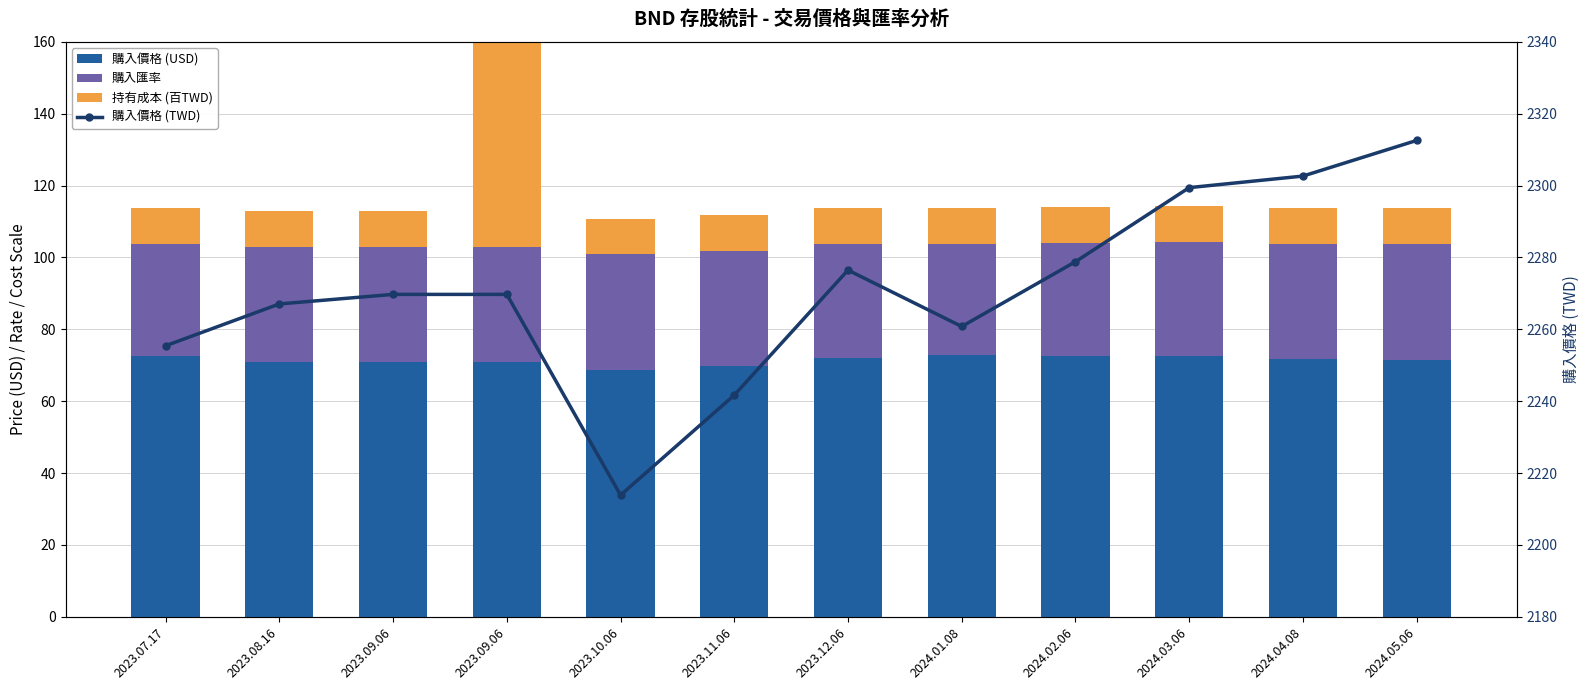

Reading left to right, list all the values displayed in this chart.

購入價格 (USD): 2023.07.17=72.6	2023.08.16=71.0	2023.09.06=70.9	2023.09.06=70.9	2023.10.06=68.5	2023.11.06=69.7	2023.12.06=72.2	2024.01.08=72.8	2024.02.06=72.5	2024.03.06=72.6	2024.04.08=71.6	2024.05.06=71.4
購入匯率: 2023.07.17=31.1	2023.08.16=31.9	2023.09.06=32.0	2023.09.06=32.0	2023.10.06=32.3	2023.11.06=32.2	2023.12.06=31.6	2024.01.08=31.0	2024.02.06=31.4	2024.03.06=31.7	2024.04.08=32.2	2024.05.06=32.4
持有成本 (百TWD): 2023.07.17=10.0	2023.08.16=10.0	2023.09.06=10.0	2023.09.06=100.0	2023.10.06=10.0	2023.11.06=10.0	2023.12.06=10.0	2024.01.08=10.0	2024.02.06=10.0	2024.03.06=10.0	2024.04.08=10.0	2024.05.06=10.0
購入價格 (TWD): 2023.07.17=2255.4	2023.08.16=2267.1	2023.09.06=2269.7	2023.09.06=2269.7	2023.10.06=2213.8	2023.11.06=2241.7	2023.12.06=2276.5	2024.01.08=2260.8	2024.02.06=2278.8	2024.03.06=2299.4	2024.04.08=2302.7	2024.05.06=2312.6